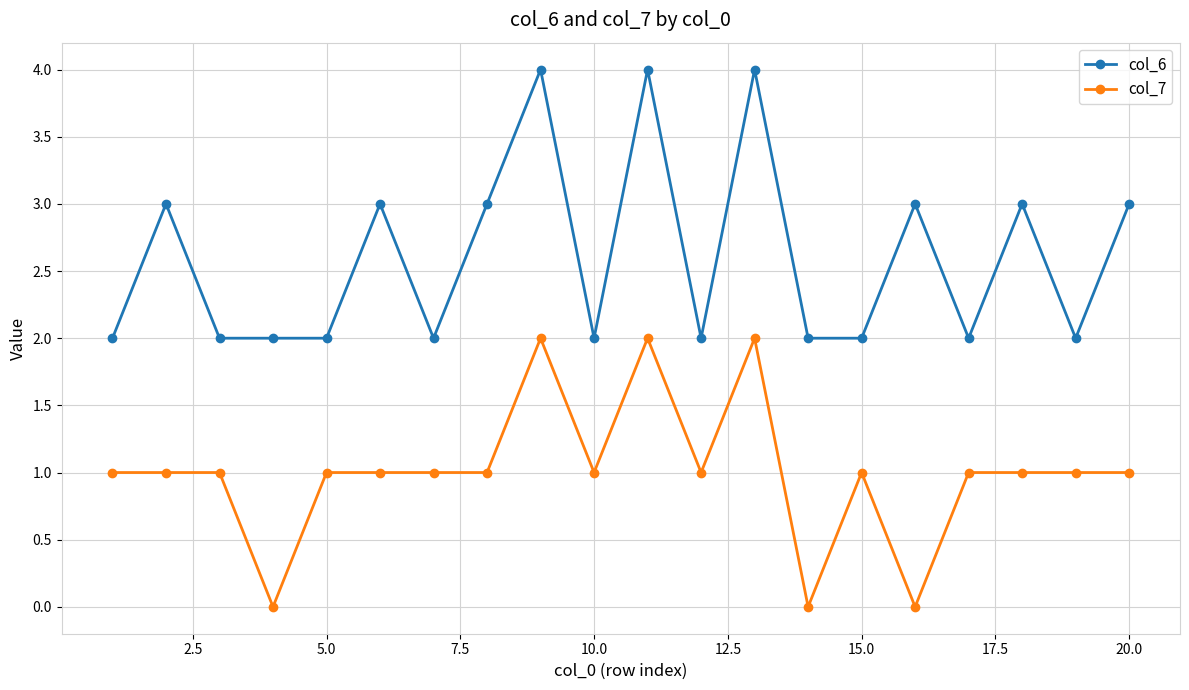

True or false: col_7 has more than 1 interior local peaks.

True